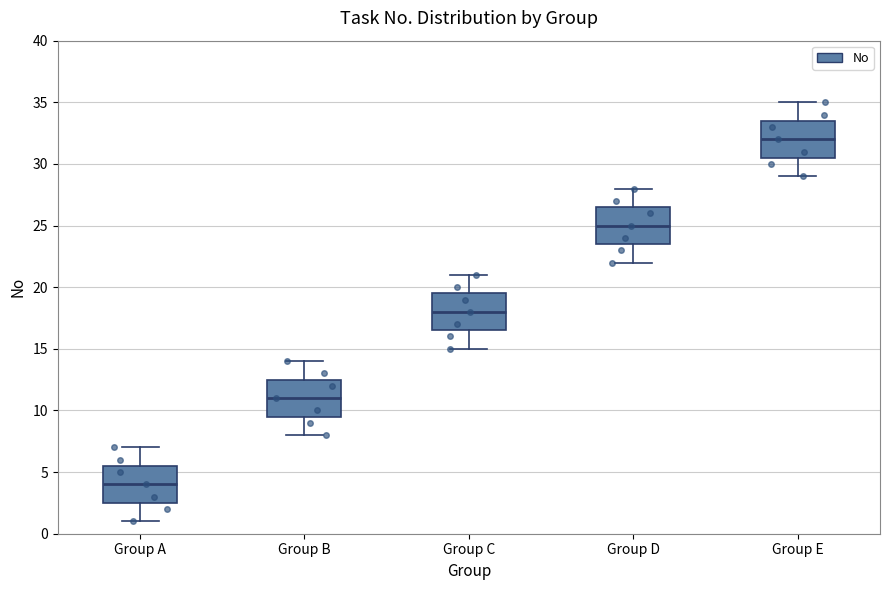

Where does the lower whisker of the box for Group B end on the y-axis? The values are not printed on the chart, so give them approximately, as read against the axis.

8.0